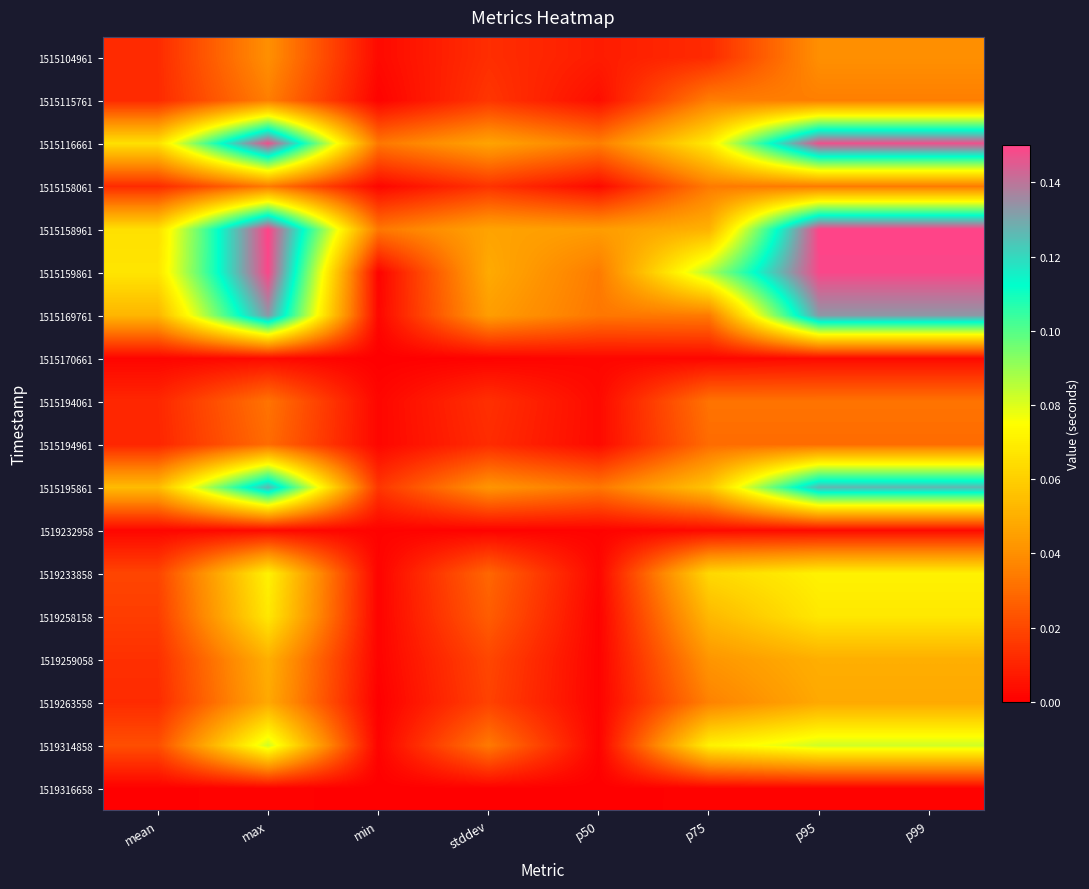

What is the difference between the highest and lowest values at p75?

0.1